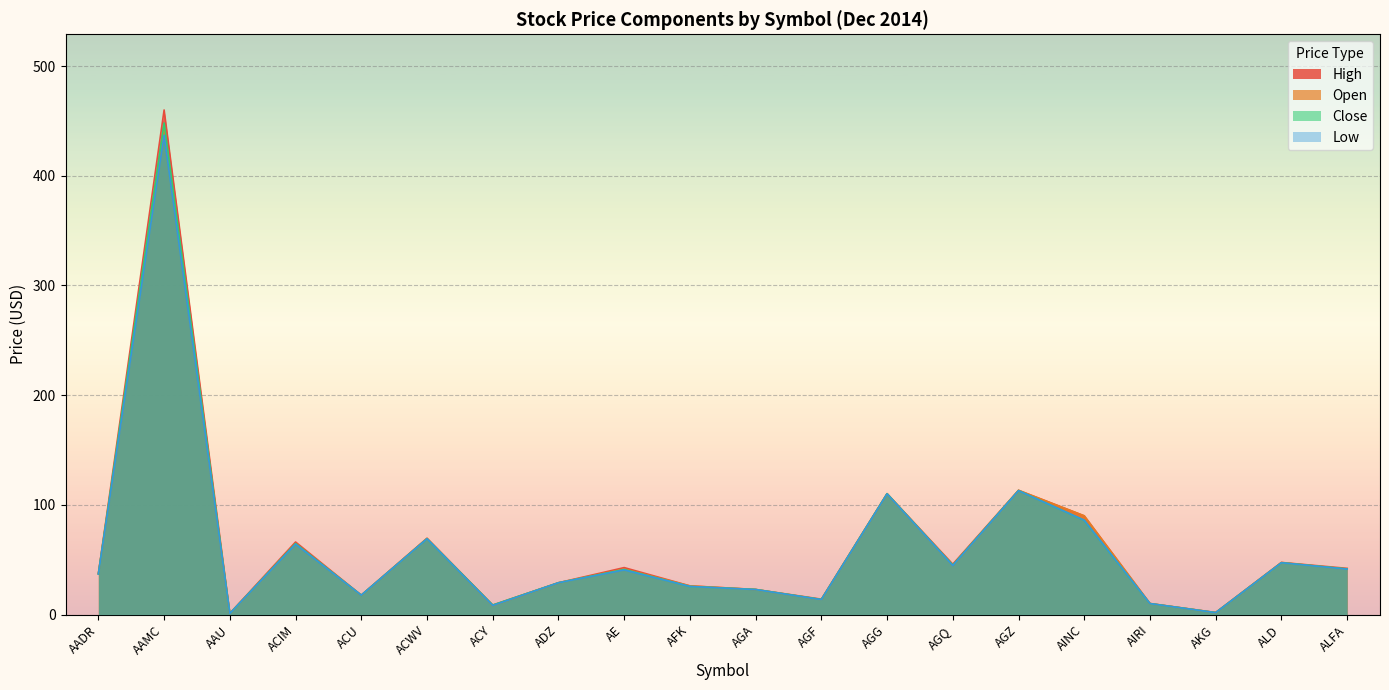

Which series has the widest spread of values?

High